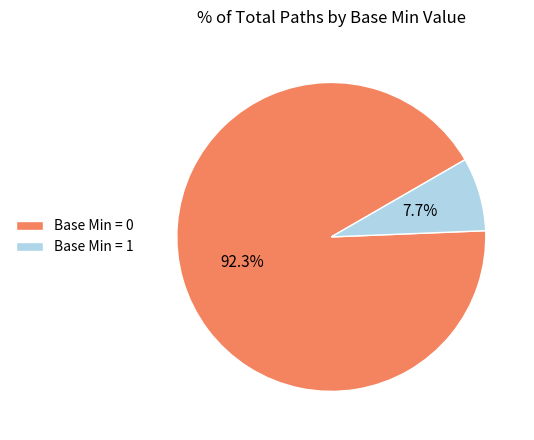

Rank the categories by value from lowest to highest.

Base Min = 1, Base Min = 0